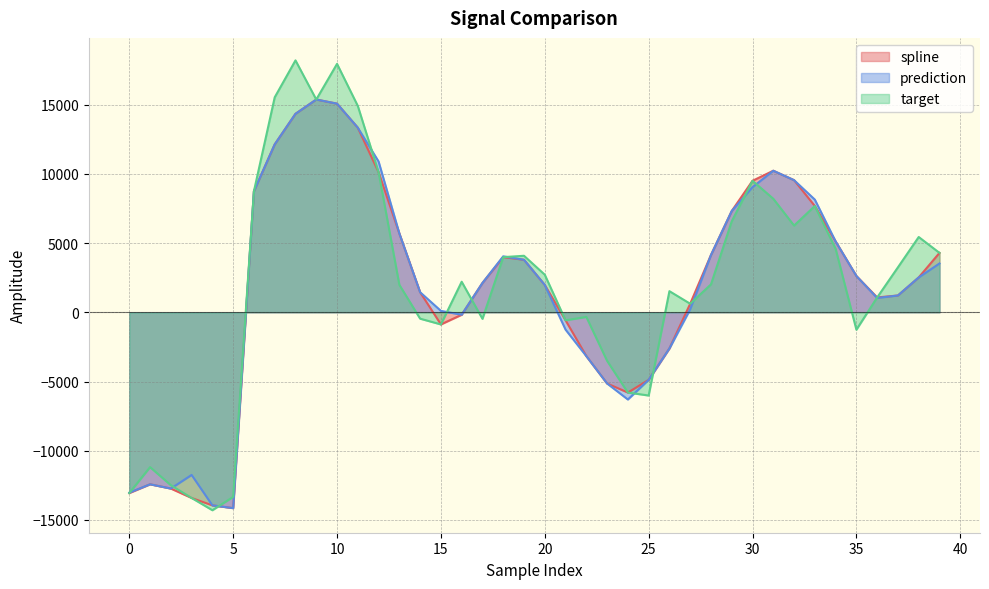

Which has a higher value, 33 or 35?

33